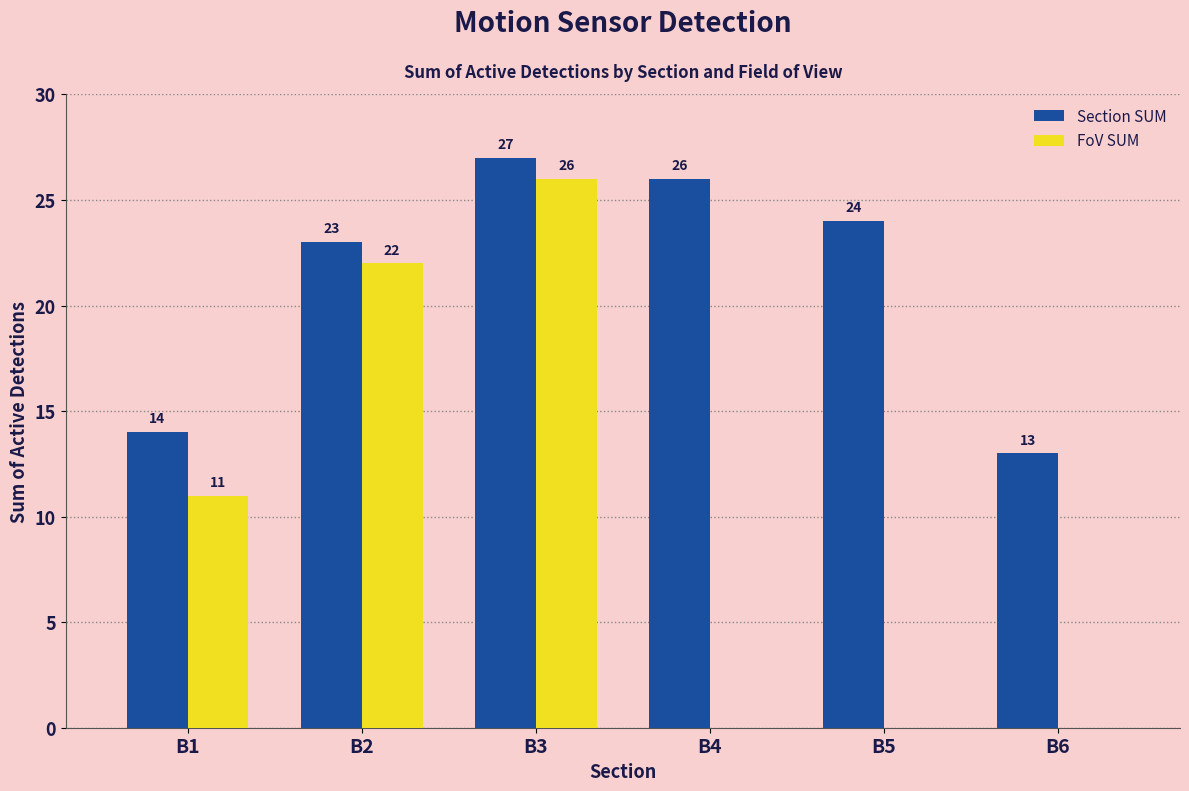

At which label is Section SUM closest to 20?

B2